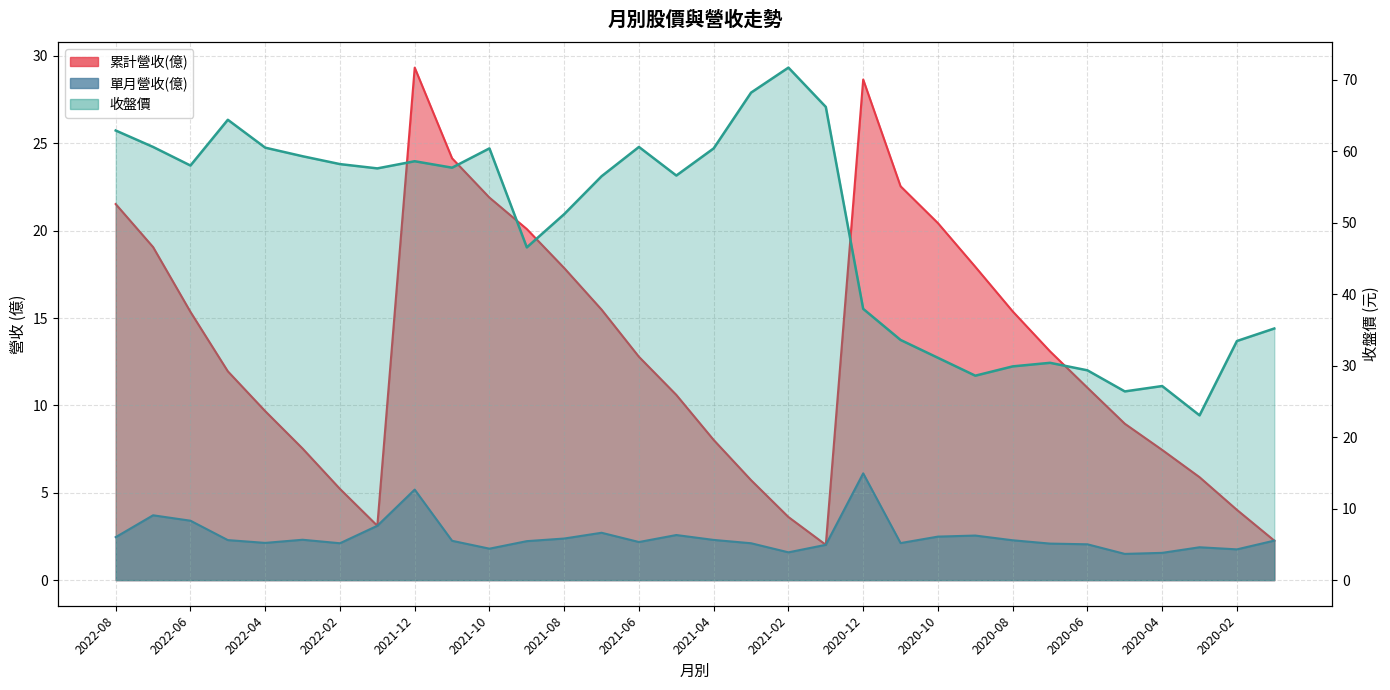

What is the average value of the 收盤價 series?

48.8